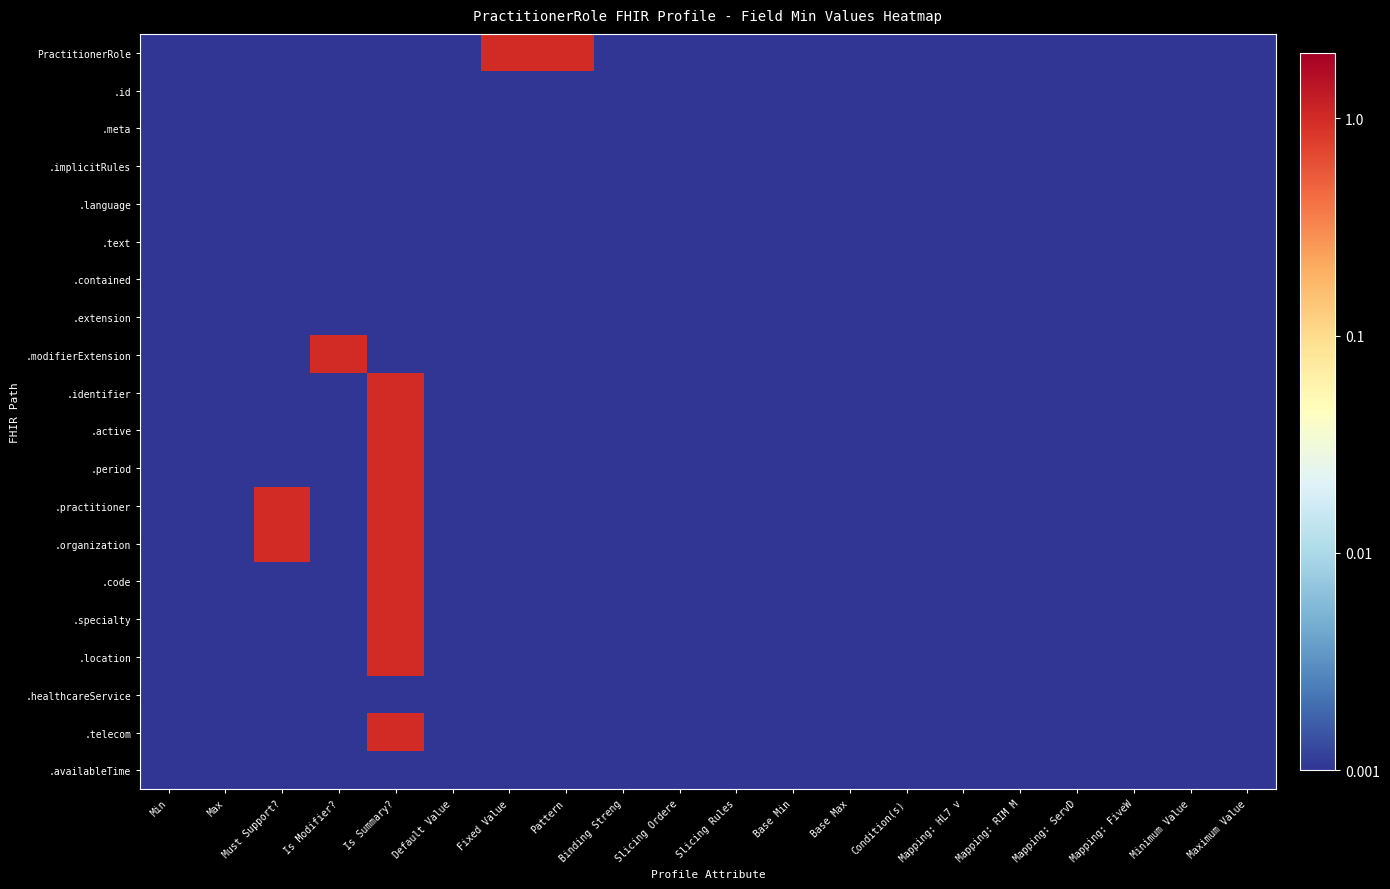

Reading left to right, transcribe all the data shown in this chart.

PractitionerRole: Min=0.0	Max=0.0	Must Support?=0.0	Is Modifier?=0.0	Is Summary?=0.0	Default Value=0.0	Fixed Value=1.0	Pattern=1.0	Binding Streng=0.0	Slicing Ordere=0.0	Slicing Rules=0.0	Base Min=0.0	Base Max=0.0	Condition(s)=0.0	Mapping: HL7 v=0.0	Mapping: RIM M=0.0	Mapping: ServD=0.0	Mapping: FiveW=0.0	Minimum Value=0.0	Maximum Value=0.0
.id: Min=0.0	Max=0.0	Must Support?=0.0	Is Modifier?=0.0	Is Summary?=0.0	Default Value=0.0	Fixed Value=0.0	Pattern=0.0	Binding Streng=0.0	Slicing Ordere=0.0	Slicing Rules=0.0	Base Min=0.0	Base Max=0.0	Condition(s)=0.0	Mapping: HL7 v=0.0	Mapping: RIM M=0.0	Mapping: ServD=0.0	Mapping: FiveW=0.0	Minimum Value=0.0	Maximum Value=0.0
.meta: Min=0.0	Max=0.0	Must Support?=0.0	Is Modifier?=0.0	Is Summary?=0.0	Default Value=0.0	Fixed Value=0.0	Pattern=0.0	Binding Streng=0.0	Slicing Ordere=0.0	Slicing Rules=0.0	Base Min=0.0	Base Max=0.0	Condition(s)=0.0	Mapping: HL7 v=0.0	Mapping: RIM M=0.0	Mapping: ServD=0.0	Mapping: FiveW=0.0	Minimum Value=0.0	Maximum Value=0.0
.implicitRules: Min=0.0	Max=0.0	Must Support?=0.0	Is Modifier?=0.0	Is Summary?=0.0	Default Value=0.0	Fixed Value=0.0	Pattern=0.0	Binding Streng=0.0	Slicing Ordere=0.0	Slicing Rules=0.0	Base Min=0.0	Base Max=0.0	Condition(s)=0.0	Mapping: HL7 v=0.0	Mapping: RIM M=0.0	Mapping: ServD=0.0	Mapping: FiveW=0.0	Minimum Value=0.0	Maximum Value=0.0
.language: Min=0.0	Max=0.0	Must Support?=0.0	Is Modifier?=0.0	Is Summary?=0.0	Default Value=0.0	Fixed Value=0.0	Pattern=0.0	Binding Streng=0.0	Slicing Ordere=0.0	Slicing Rules=0.0	Base Min=0.0	Base Max=0.0	Condition(s)=0.0	Mapping: HL7 v=0.0	Mapping: RIM M=0.0	Mapping: ServD=0.0	Mapping: FiveW=0.0	Minimum Value=0.0	Maximum Value=0.0
.text: Min=0.0	Max=0.0	Must Support?=0.0	Is Modifier?=0.0	Is Summary?=0.0	Default Value=0.0	Fixed Value=0.0	Pattern=0.0	Binding Streng=0.0	Slicing Ordere=0.0	Slicing Rules=0.0	Base Min=0.0	Base Max=0.0	Condition(s)=0.0	Mapping: HL7 v=0.0	Mapping: RIM M=0.0	Mapping: ServD=0.0	Mapping: FiveW=0.0	Minimum Value=0.0	Maximum Value=0.0
.contained: Min=0.0	Max=0.0	Must Support?=0.0	Is Modifier?=0.0	Is Summary?=0.0	Default Value=0.0	Fixed Value=0.0	Pattern=0.0	Binding Streng=0.0	Slicing Ordere=0.0	Slicing Rules=0.0	Base Min=0.0	Base Max=0.0	Condition(s)=0.0	Mapping: HL7 v=0.0	Mapping: RIM M=0.0	Mapping: ServD=0.0	Mapping: FiveW=0.0	Minimum Value=0.0	Maximum Value=0.0
.extension: Min=0.0	Max=0.0	Must Support?=0.0	Is Modifier?=0.0	Is Summary?=0.0	Default Value=0.0	Fixed Value=0.0	Pattern=0.0	Binding Streng=0.0	Slicing Ordere=0.0	Slicing Rules=0.0	Base Min=0.0	Base Max=0.0	Condition(s)=0.0	Mapping: HL7 v=0.0	Mapping: RIM M=0.0	Mapping: ServD=0.0	Mapping: FiveW=0.0	Minimum Value=0.0	Maximum Value=0.0
.modifierExtension: Min=0.0	Max=0.0	Must Support?=0.0	Is Modifier?=1.0	Is Summary?=0.0	Default Value=0.0	Fixed Value=0.0	Pattern=0.0	Binding Streng=0.0	Slicing Ordere=0.0	Slicing Rules=0.0	Base Min=0.0	Base Max=0.0	Condition(s)=0.0	Mapping: HL7 v=0.0	Mapping: RIM M=0.0	Mapping: ServD=0.0	Mapping: FiveW=0.0	Minimum Value=0.0	Maximum Value=0.0
.identifier: Min=0.0	Max=0.0	Must Support?=0.0	Is Modifier?=0.0	Is Summary?=1.0	Default Value=0.0	Fixed Value=0.0	Pattern=0.0	Binding Streng=0.0	Slicing Ordere=0.0	Slicing Rules=0.0	Base Min=0.0	Base Max=0.0	Condition(s)=0.0	Mapping: HL7 v=0.0	Mapping: RIM M=0.0	Mapping: ServD=0.0	Mapping: FiveW=0.0	Minimum Value=0.0	Maximum Value=0.0
.active: Min=0.0	Max=0.0	Must Support?=0.0	Is Modifier?=0.0	Is Summary?=1.0	Default Value=0.0	Fixed Value=0.0	Pattern=0.0	Binding Streng=0.0	Slicing Ordere=0.0	Slicing Rules=0.0	Base Min=0.0	Base Max=0.0	Condition(s)=0.0	Mapping: HL7 v=0.0	Mapping: RIM M=0.0	Mapping: ServD=0.0	Mapping: FiveW=0.0	Minimum Value=0.0	Maximum Value=0.0
.period: Min=0.0	Max=0.0	Must Support?=0.0	Is Modifier?=0.0	Is Summary?=1.0	Default Value=0.0	Fixed Value=0.0	Pattern=0.0	Binding Streng=0.0	Slicing Ordere=0.0	Slicing Rules=0.0	Base Min=0.0	Base Max=0.0	Condition(s)=0.0	Mapping: HL7 v=0.0	Mapping: RIM M=0.0	Mapping: ServD=0.0	Mapping: FiveW=0.0	Minimum Value=0.0	Maximum Value=0.0
.practitioner: Min=0.0	Max=0.0	Must Support?=1.0	Is Modifier?=0.0	Is Summary?=1.0	Default Value=0.0	Fixed Value=0.0	Pattern=0.0	Binding Streng=0.0	Slicing Ordere=0.0	Slicing Rules=0.0	Base Min=0.0	Base Max=0.0	Condition(s)=0.0	Mapping: HL7 v=0.0	Mapping: RIM M=0.0	Mapping: ServD=0.0	Mapping: FiveW=0.0	Minimum Value=0.0	Maximum Value=0.0
.organization: Min=0.0	Max=0.0	Must Support?=1.0	Is Modifier?=0.0	Is Summary?=1.0	Default Value=0.0	Fixed Value=0.0	Pattern=0.0	Binding Streng=0.0	Slicing Ordere=0.0	Slicing Rules=0.0	Base Min=0.0	Base Max=0.0	Condition(s)=0.0	Mapping: HL7 v=0.0	Mapping: RIM M=0.0	Mapping: ServD=0.0	Mapping: FiveW=0.0	Minimum Value=0.0	Maximum Value=0.0
.code: Min=0.0	Max=0.0	Must Support?=0.0	Is Modifier?=0.0	Is Summary?=1.0	Default Value=0.0	Fixed Value=0.0	Pattern=0.0	Binding Streng=0.0	Slicing Ordere=0.0	Slicing Rules=0.0	Base Min=0.0	Base Max=0.0	Condition(s)=0.0	Mapping: HL7 v=0.0	Mapping: RIM M=0.0	Mapping: ServD=0.0	Mapping: FiveW=0.0	Minimum Value=0.0	Maximum Value=0.0
.specialty: Min=0.0	Max=0.0	Must Support?=0.0	Is Modifier?=0.0	Is Summary?=1.0	Default Value=0.0	Fixed Value=0.0	Pattern=0.0	Binding Streng=0.0	Slicing Ordere=0.0	Slicing Rules=0.0	Base Min=0.0	Base Max=0.0	Condition(s)=0.0	Mapping: HL7 v=0.0	Mapping: RIM M=0.0	Mapping: ServD=0.0	Mapping: FiveW=0.0	Minimum Value=0.0	Maximum Value=0.0
.location: Min=0.0	Max=0.0	Must Support?=0.0	Is Modifier?=0.0	Is Summary?=1.0	Default Value=0.0	Fixed Value=0.0	Pattern=0.0	Binding Streng=0.0	Slicing Ordere=0.0	Slicing Rules=0.0	Base Min=0.0	Base Max=0.0	Condition(s)=0.0	Mapping: HL7 v=0.0	Mapping: RIM M=0.0	Mapping: ServD=0.0	Mapping: FiveW=0.0	Minimum Value=0.0	Maximum Value=0.0
.healthcareService: Min=0.0	Max=0.0	Must Support?=0.0	Is Modifier?=0.0	Is Summary?=0.0	Default Value=0.0	Fixed Value=0.0	Pattern=0.0	Binding Streng=0.0	Slicing Ordere=0.0	Slicing Rules=0.0	Base Min=0.0	Base Max=0.0	Condition(s)=0.0	Mapping: HL7 v=0.0	Mapping: RIM M=0.0	Mapping: ServD=0.0	Mapping: FiveW=0.0	Minimum Value=0.0	Maximum Value=0.0
.telecom: Min=0.0	Max=0.0	Must Support?=0.0	Is Modifier?=0.0	Is Summary?=1.0	Default Value=0.0	Fixed Value=0.0	Pattern=0.0	Binding Streng=0.0	Slicing Ordere=0.0	Slicing Rules=0.0	Base Min=0.0	Base Max=0.0	Condition(s)=0.0	Mapping: HL7 v=0.0	Mapping: RIM M=0.0	Mapping: ServD=0.0	Mapping: FiveW=0.0	Minimum Value=0.0	Maximum Value=0.0
.availableTime: Min=0.0	Max=0.0	Must Support?=0.0	Is Modifier?=0.0	Is Summary?=0.0	Default Value=0.0	Fixed Value=0.0	Pattern=0.0	Binding Streng=0.0	Slicing Ordere=0.0	Slicing Rules=0.0	Base Min=0.0	Base Max=0.0	Condition(s)=0.0	Mapping: HL7 v=0.0	Mapping: RIM M=0.0	Mapping: ServD=0.0	Mapping: FiveW=0.0	Minimum Value=0.0	Maximum Value=0.0